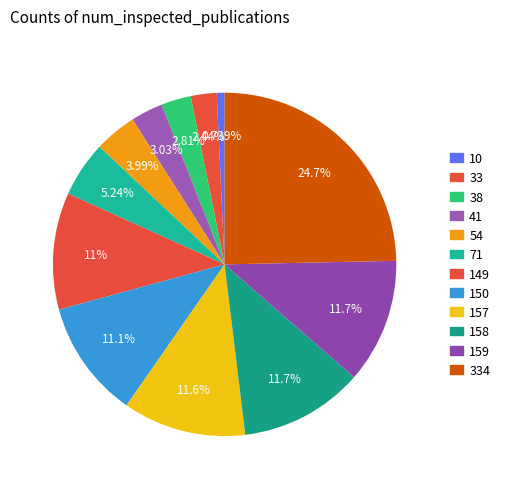

How many segments does this pie chart have?

12